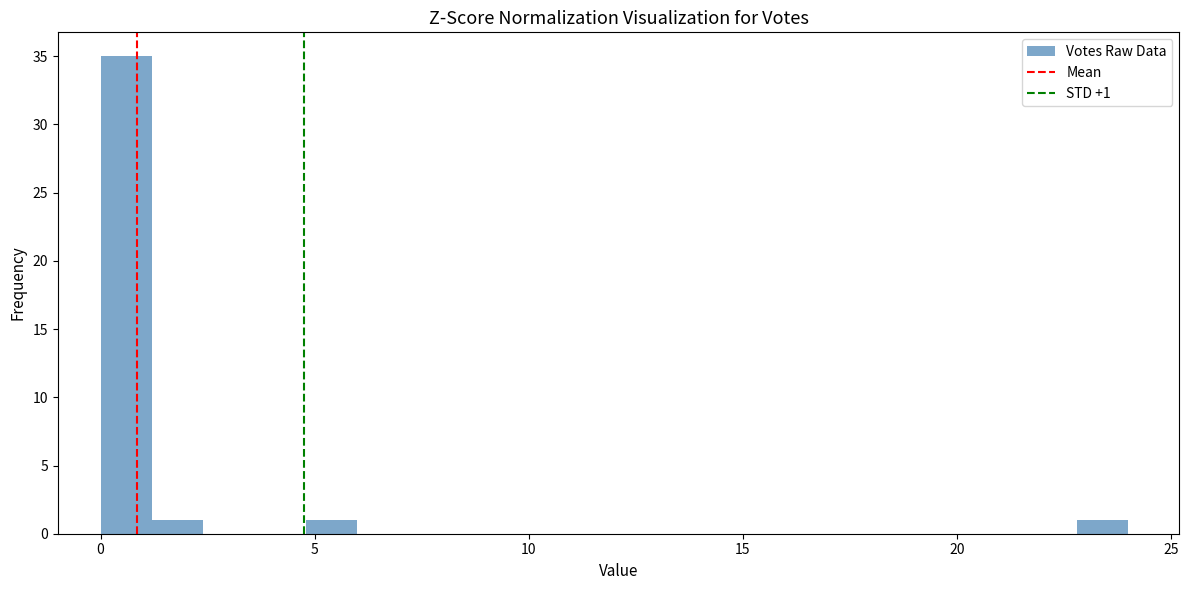

Read against the x-axis, roughly where is the centre of the tallest bar?

0.5